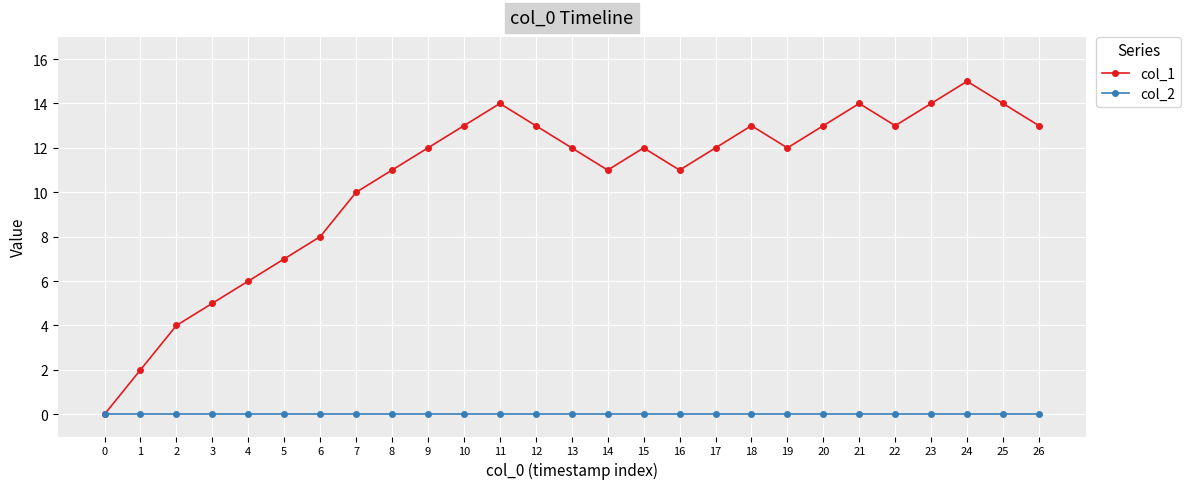

At which category does col_1 reach its first local peak?

11